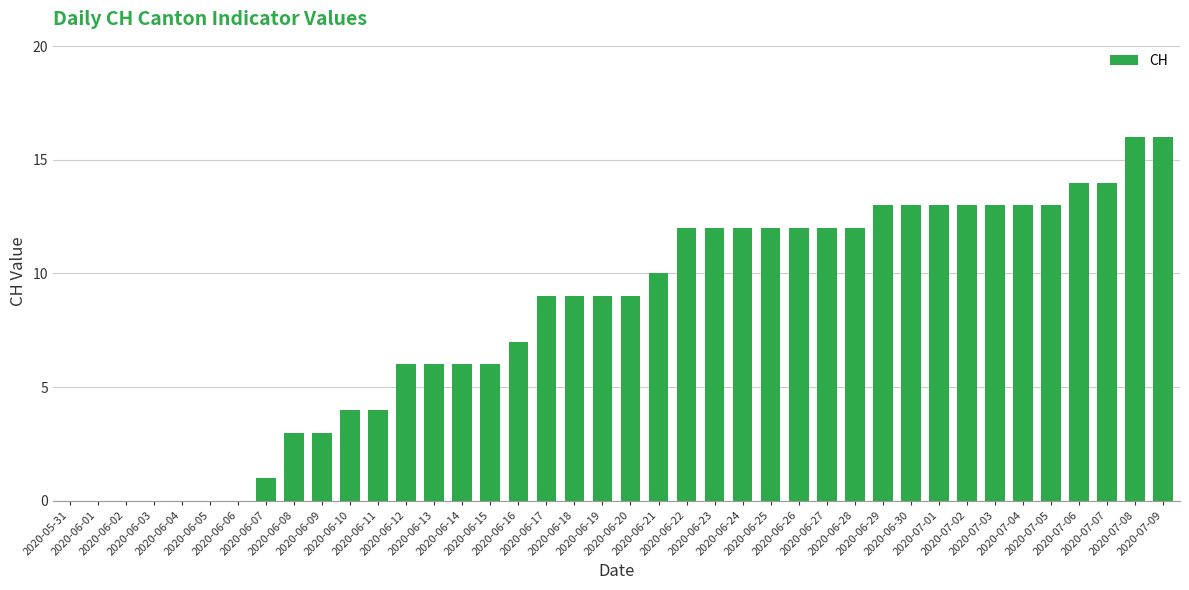

What is the change in value from 2020-07-02 to 2020-07-06?

+1